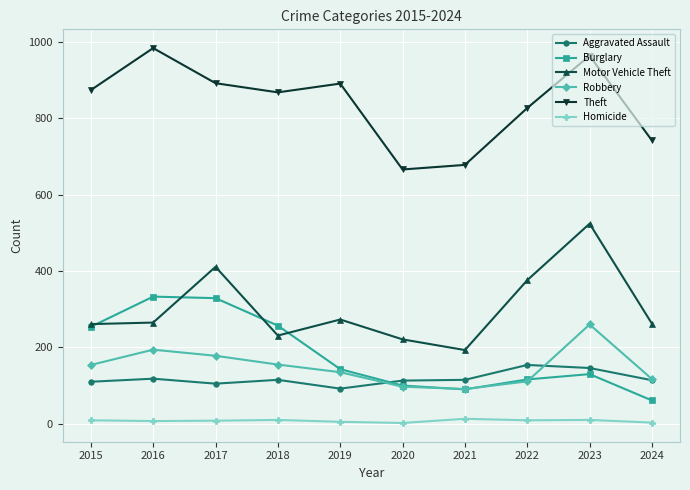

How many values in the Burglary series are below 143?

5